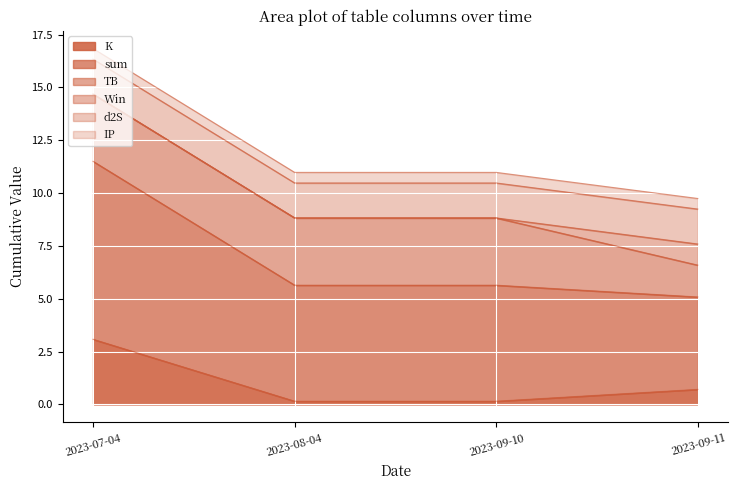

What is the maximum value shown in the chart?

8.4